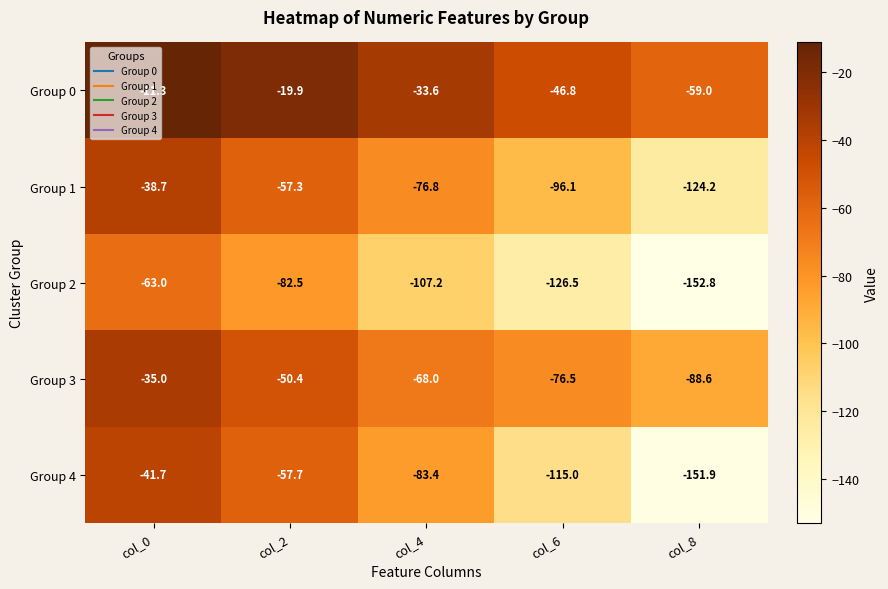

Where does the Group 0 series first go above -33?

col_0